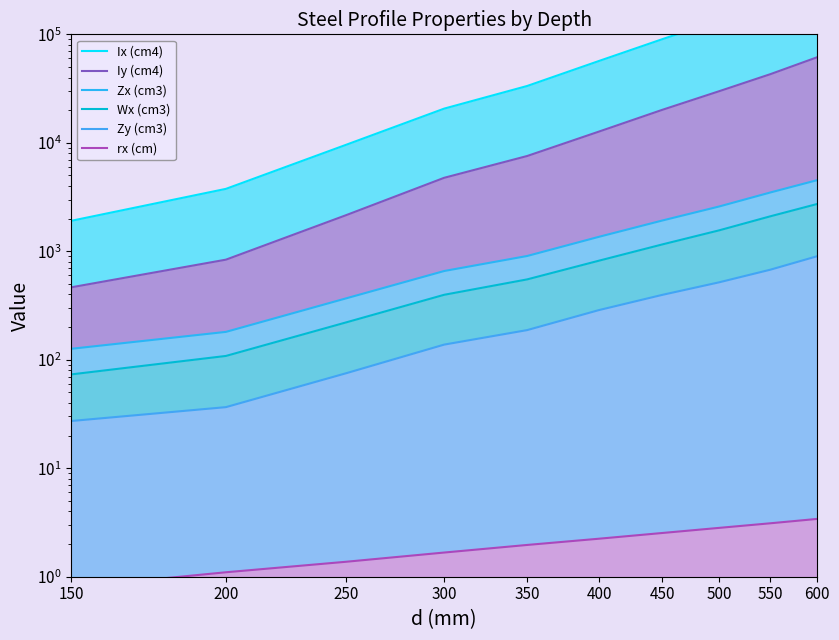

Between 600 and 150, which is larger?

600